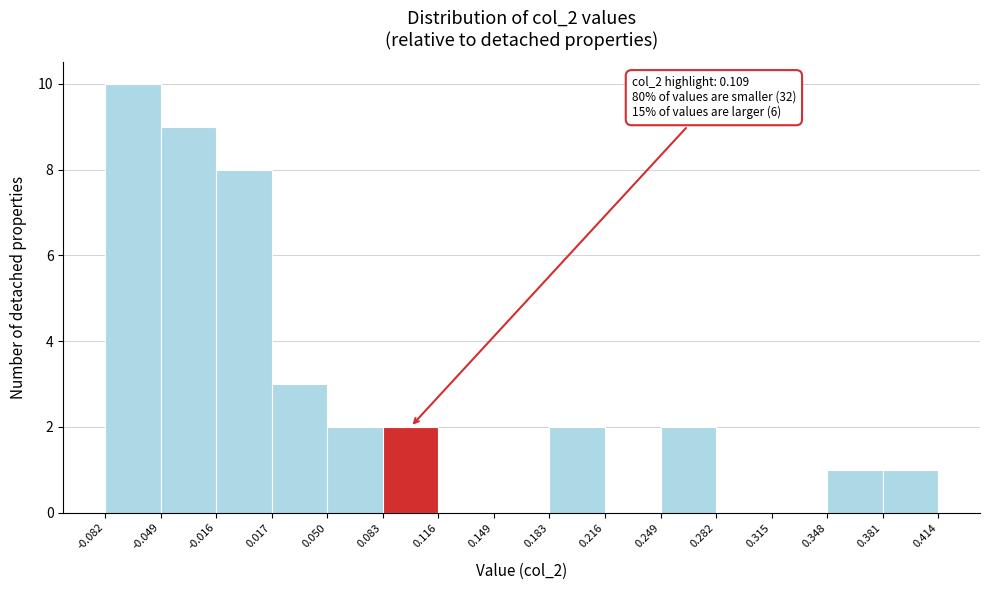

Which range on the x-axis has the tallest bar?

-0.082 to -0.049